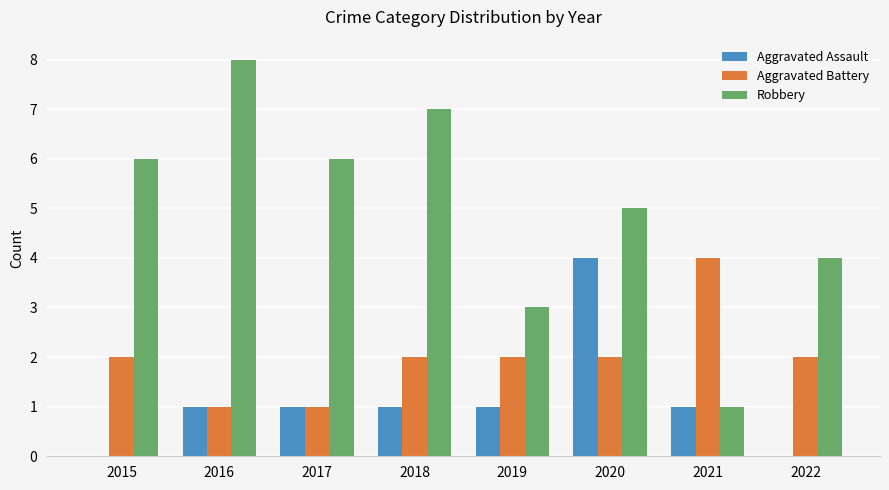

Reading right to left, extract all data points from this chart.

Aggravated Assault: 0	1	4	1	1	1	1	0
Aggravated Battery: 2	4	2	2	2	1	1	2
Robbery: 4	1	5	3	7	6	8	6